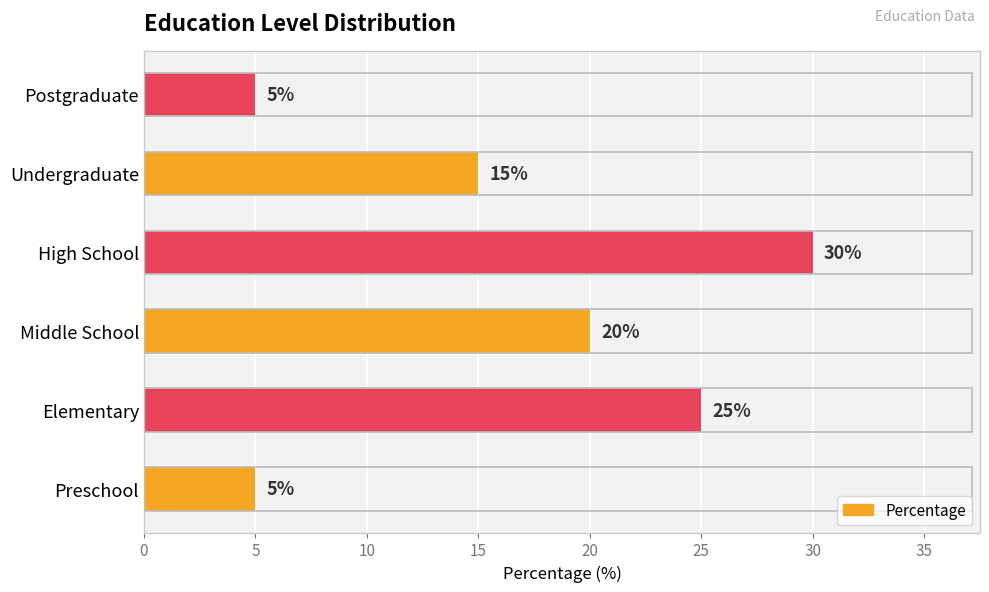

Reading bottom to top, what are all the values shown in this chart?

Preschool=5	Elementary=25	Middle School=20	High School=30	Undergraduate=15	Postgraduate=5